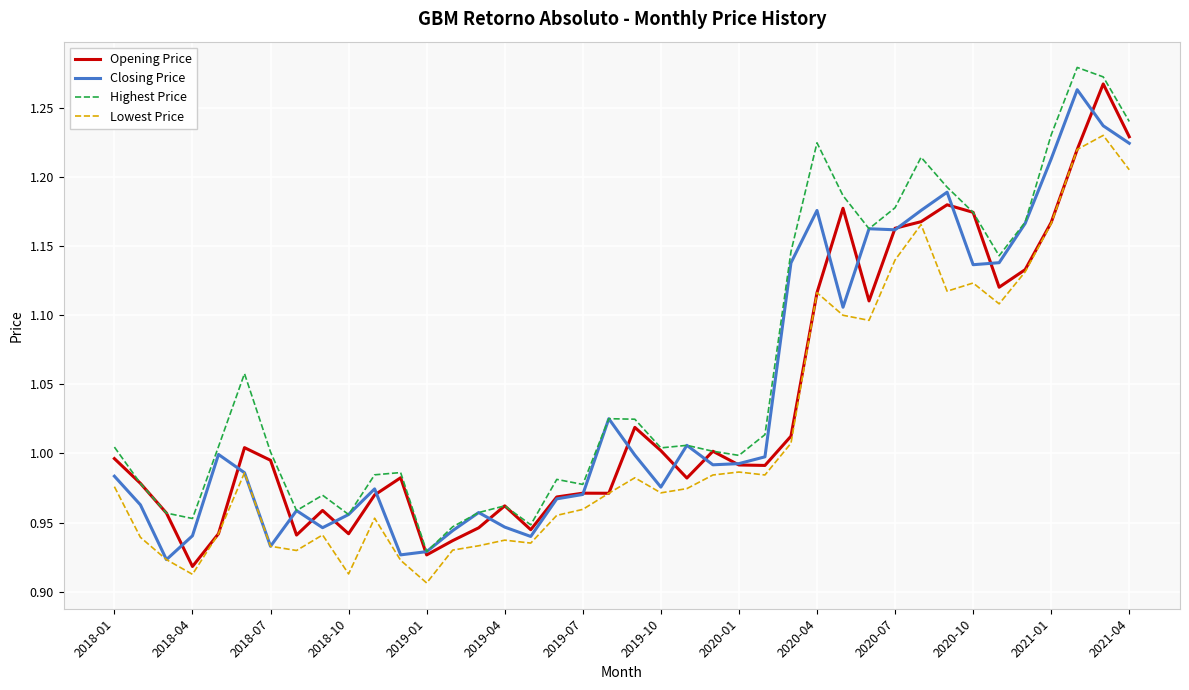

Which series has the largest total across all categories?

Highest Price